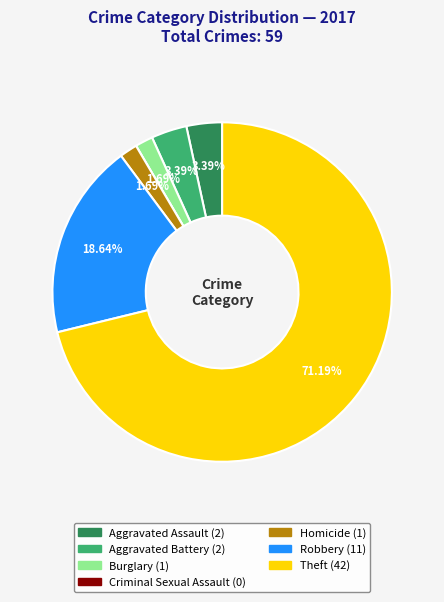

Approximately how many times larger is the value at Robbery compared to Burglary?

11.0